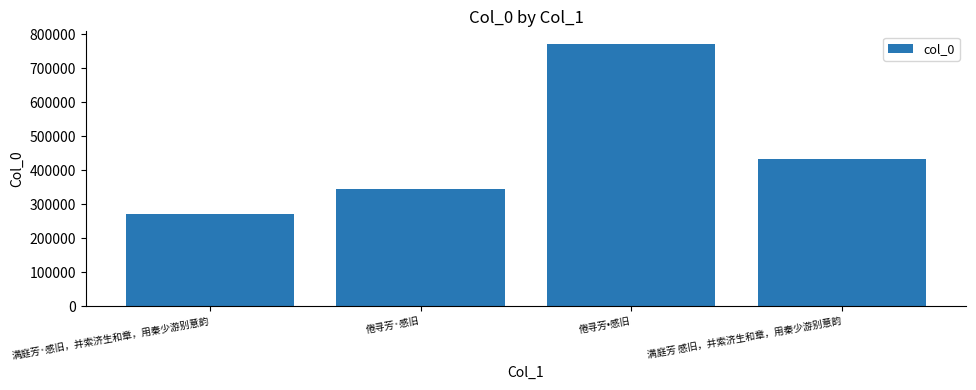

Read the value at 倦寻芳·感旧.

345777